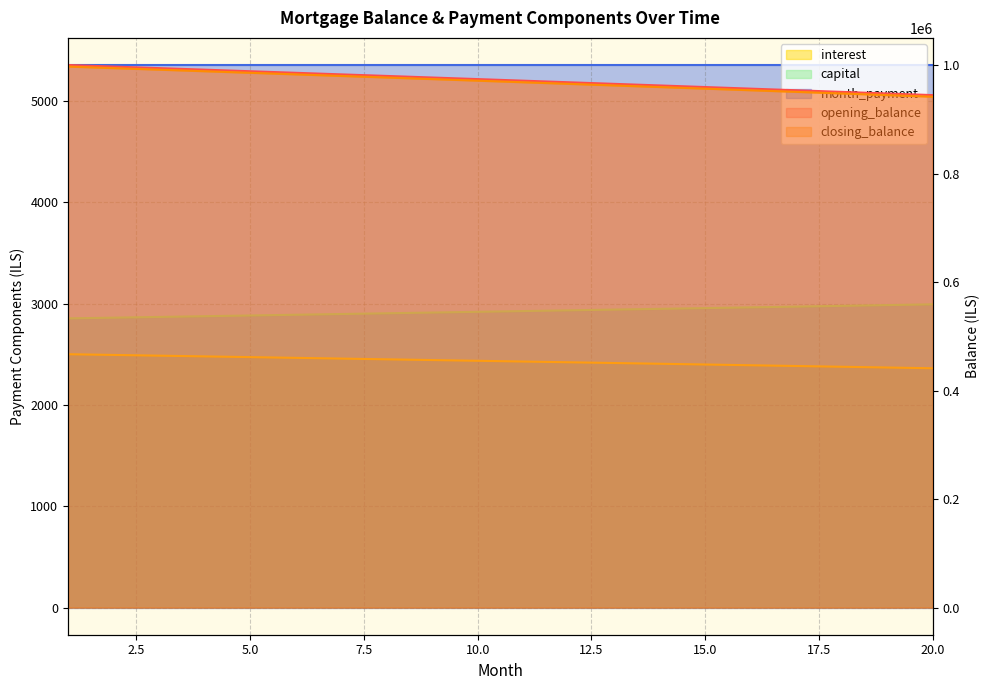

What is the value of the closing_balance point at the 8th from the left?

979875.5